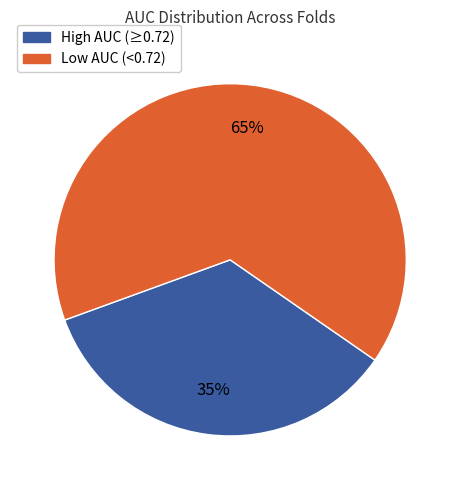

To the nearest percent, what is the difference between the largest and smallest slice percentages?

30%